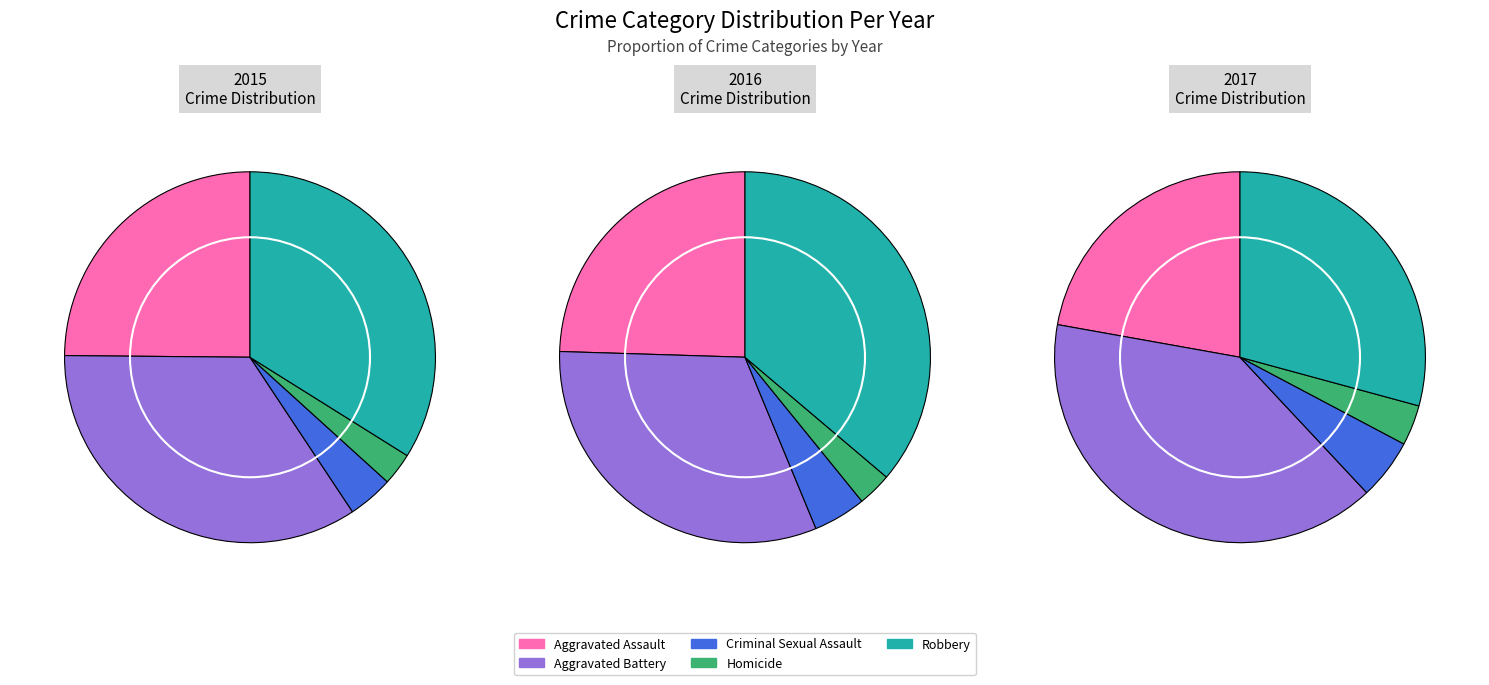

Which category has the biggest portion of the pie?

Aggravated Battery